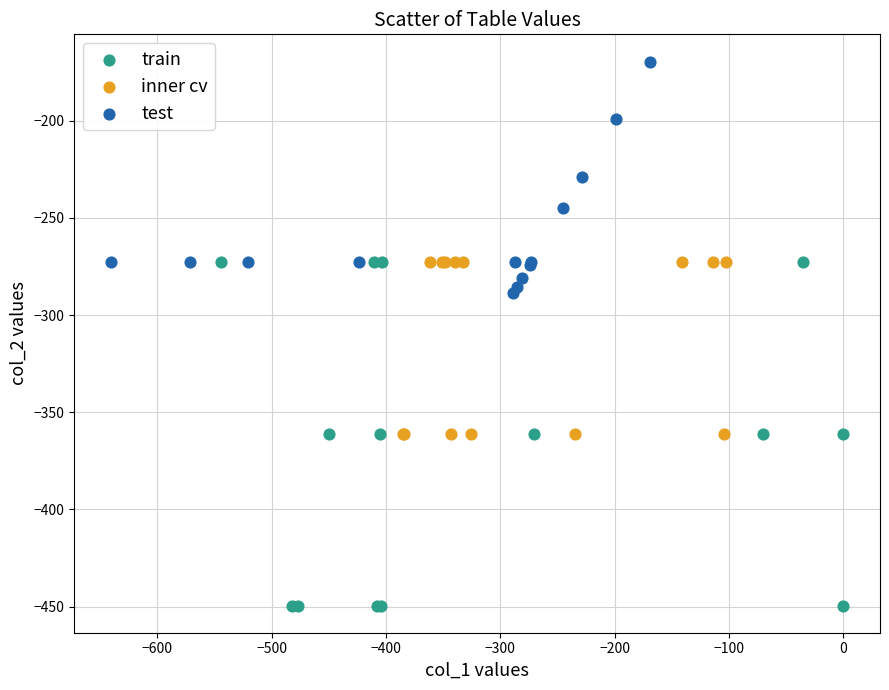

Which series reaches the maximum Y coordinate?

test